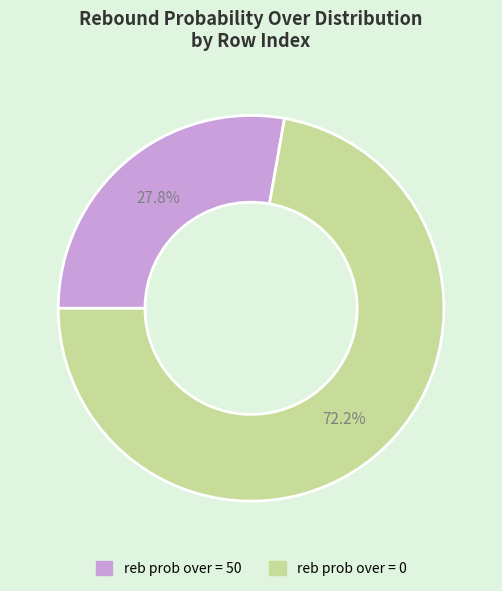

Rank the categories by value from highest to lowest.

reb prob over = 0, reb prob over = 50